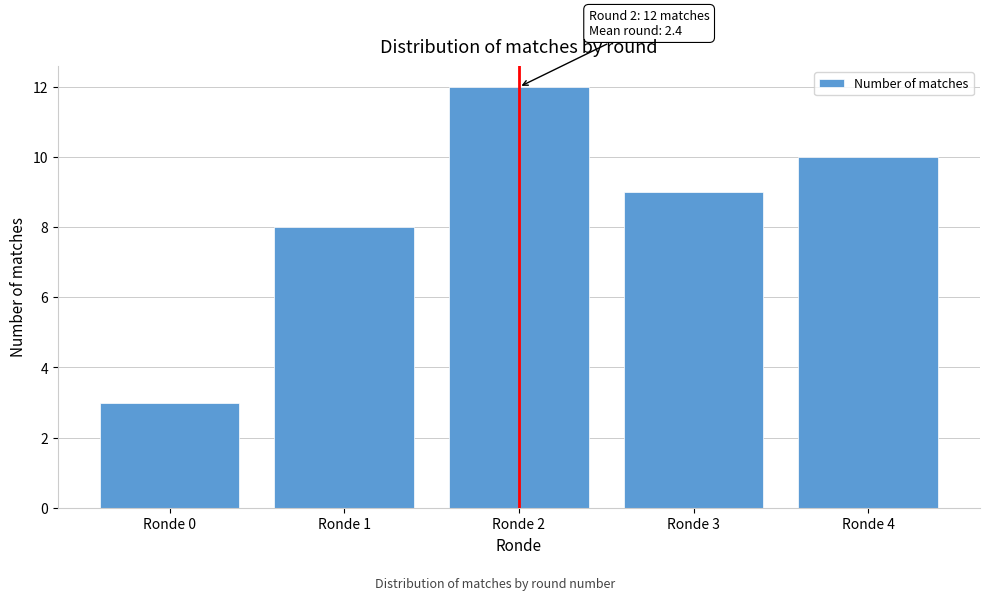

Reading left to right, extract all data points from this chart.

Ronde 0=3	Ronde 1=8	Ronde 2=12	Ronde 3=9	Ronde 4=10